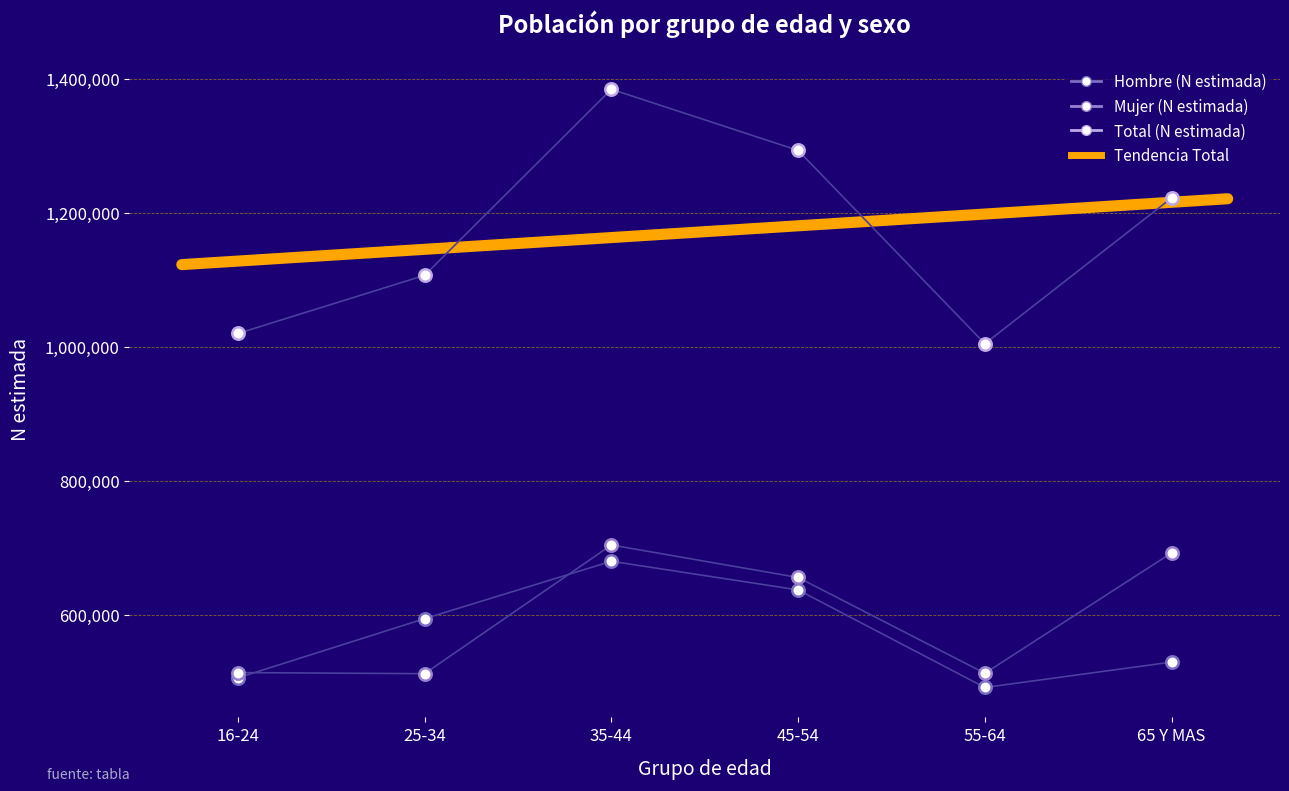

Which series has the largest total across all categories?

Total (N estimada)